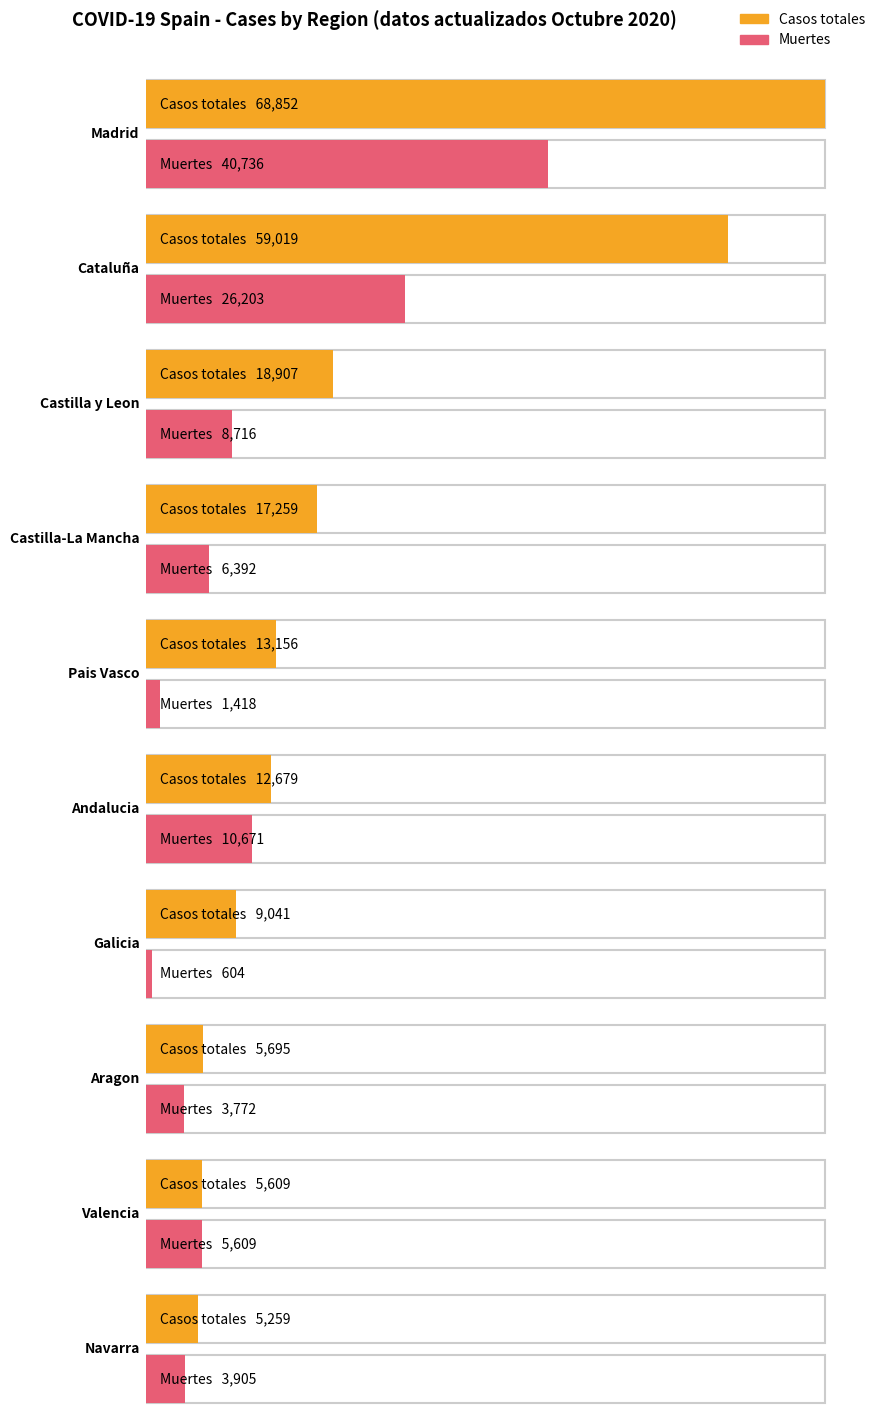

Is the value of Muertes at Castilla y Leon greater than the value of Casos totales at Castilla y Leon?

No